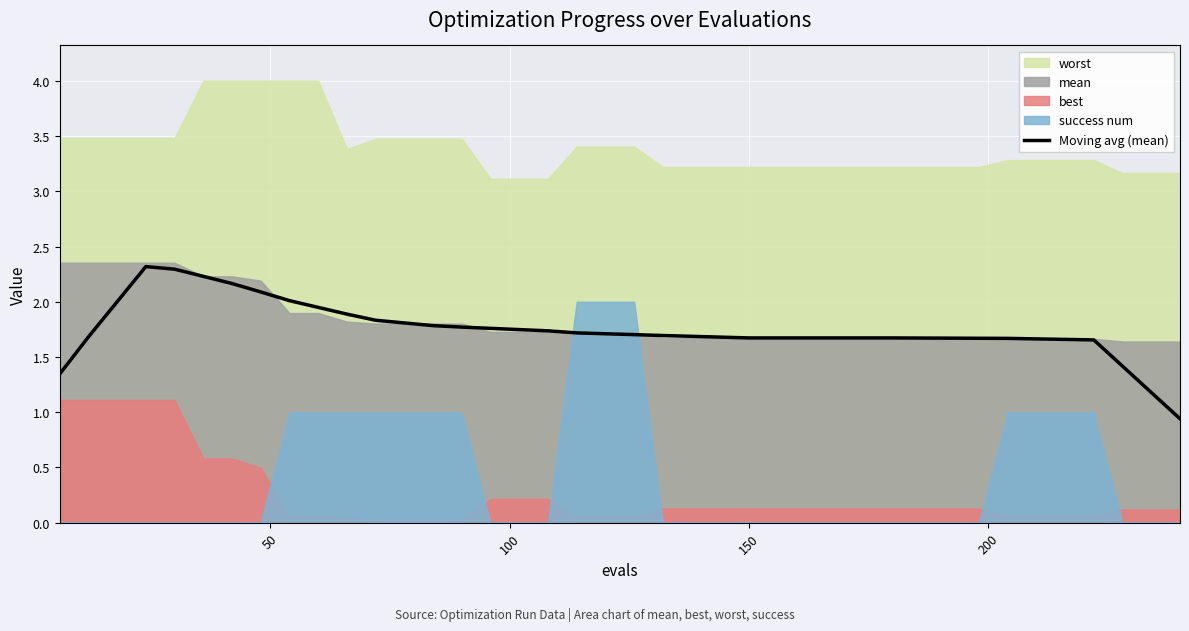

Does the chart display data point markers on the line(s)?

No